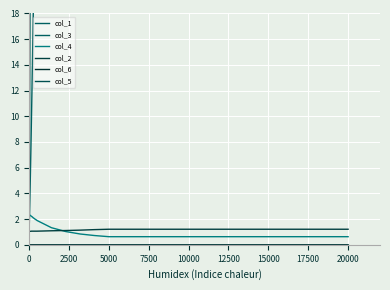

Which series has the largest total across all categories?

col_3